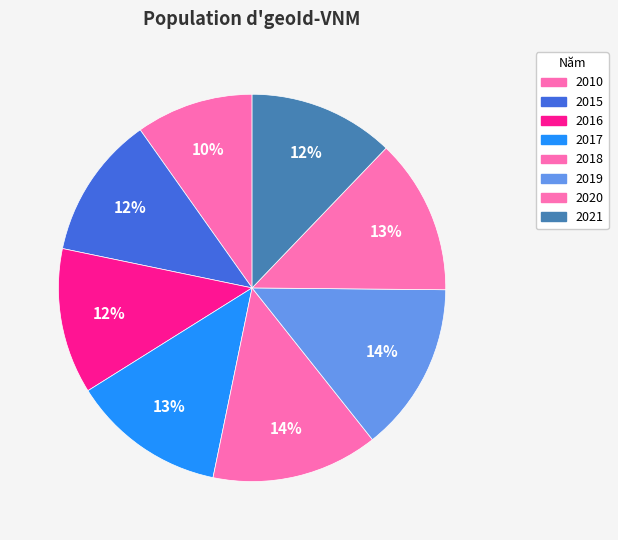

How many slices are in this pie chart?

8